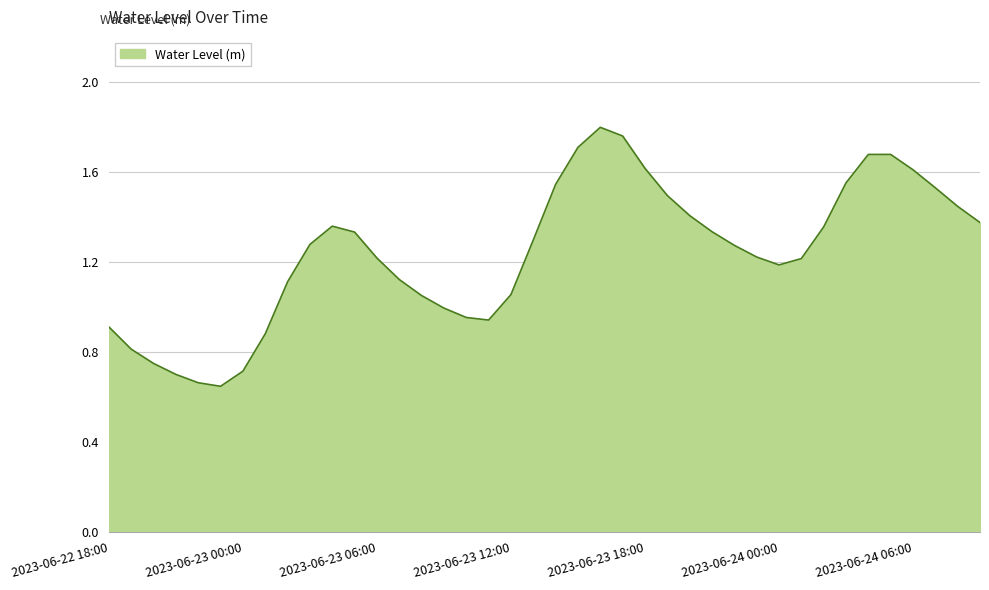

Reading right to left, transcribe all the data shown in this chart.

1.4	1.4	1.5	1.6	1.7	1.7	1.6	1.4	1.2	1.2	1.2	1.3	1.3	1.4	1.5	1.6	1.8	1.8	1.7	1.5	1.3	1.1	0.9	1.0	1.0	1.1	1.1	1.2	1.3	1.4	1.3	1.1	0.9	0.7	0.6	0.7	0.7	0.7	0.8	0.9